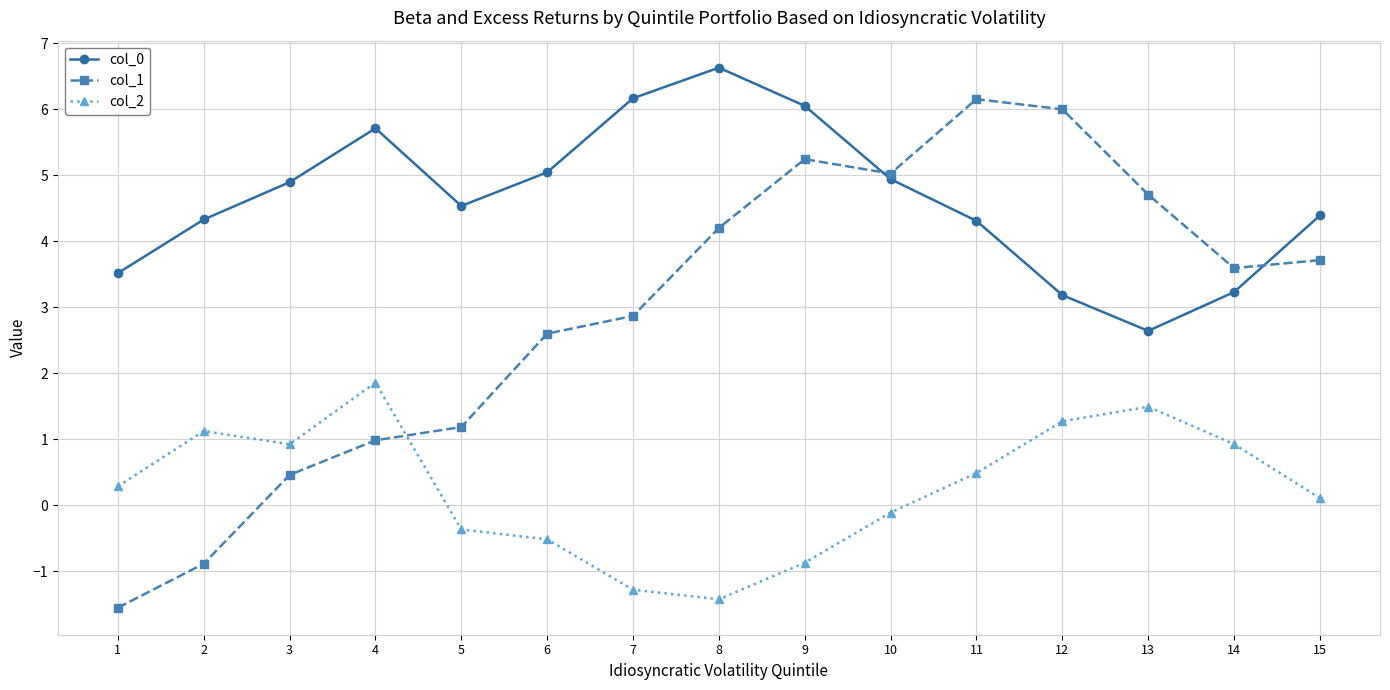

At which label does col_0 first exceed 4?

2